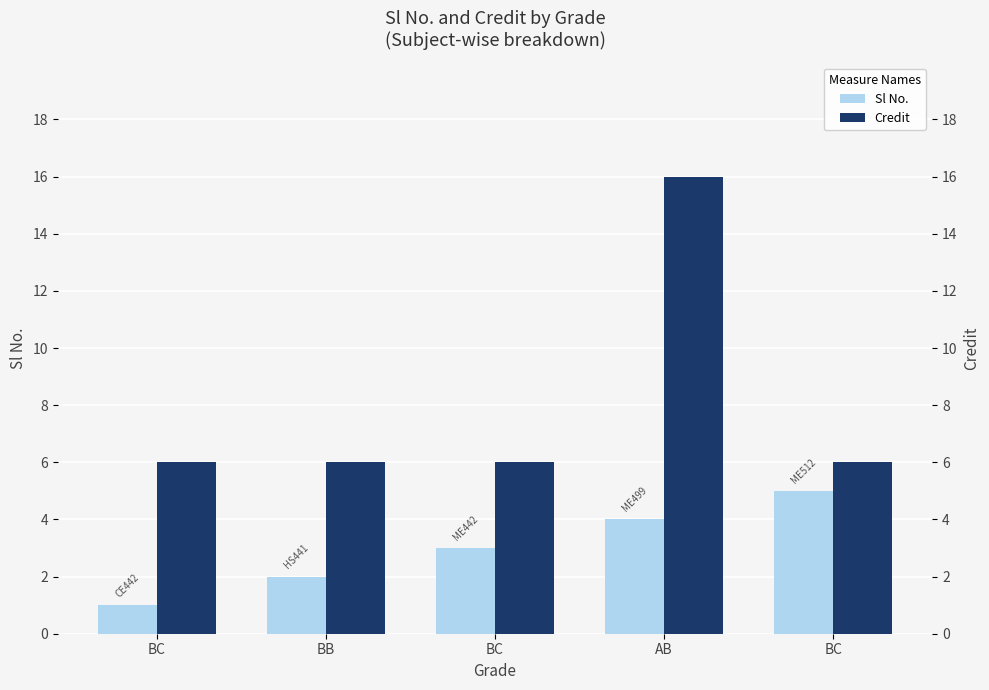

Reading left to right, list all the values displayed in this chart.

Sl No.: BC=1	BB=2	BC=3	AB=4	BC=5
Credit: BC=6	BB=6	BC=6	AB=16	BC=6